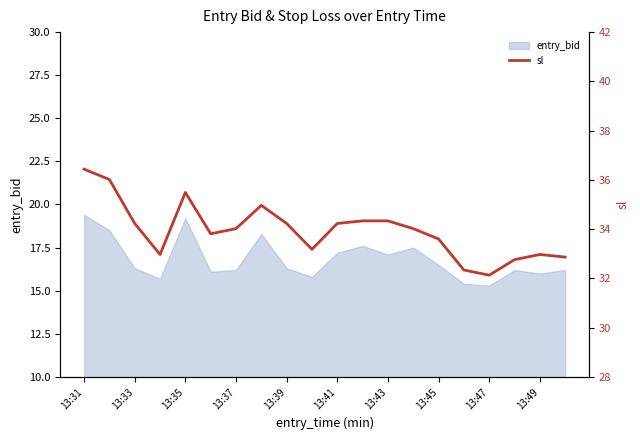

Is it true that entry_bid equals 16.3 at 13:39?

True